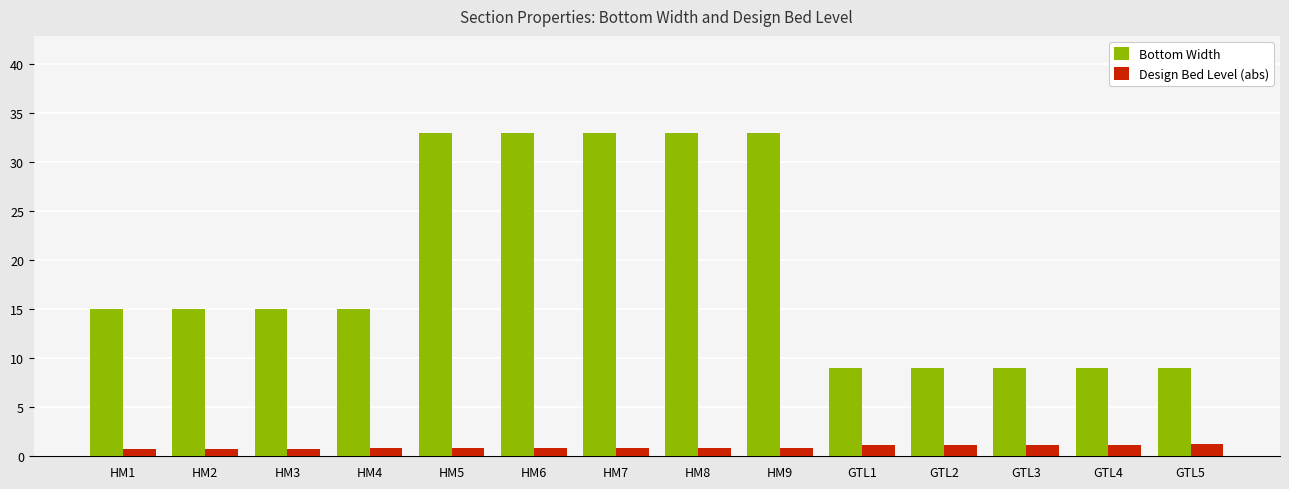

At how many categories does at least one series exceed 7?

14